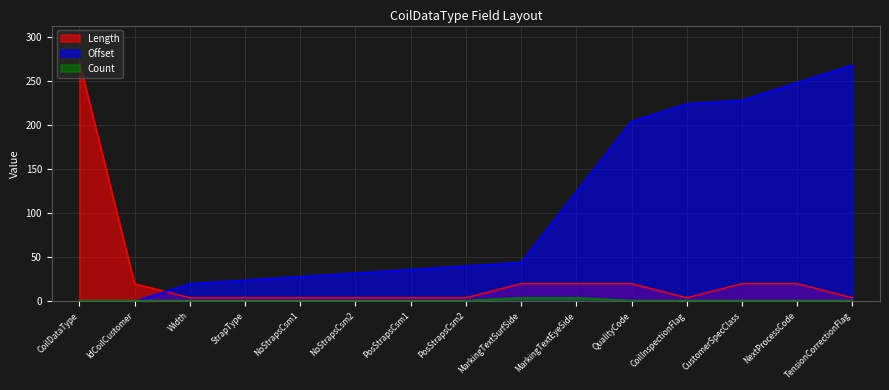

Is the value of Count at QualityCode greater than the value of Offset at QualityCode?

No